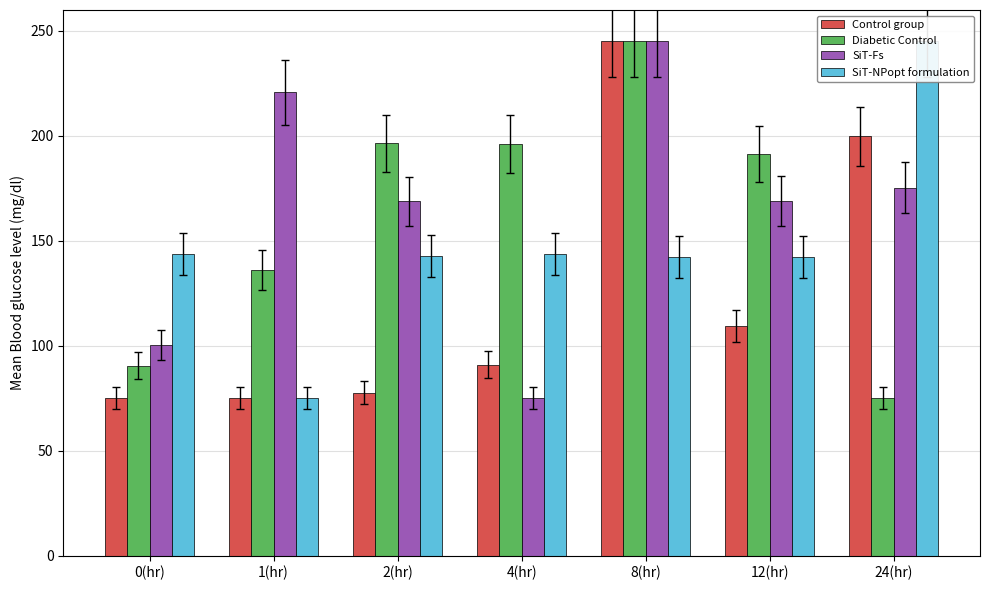

What is the label of the 7th bar from the left?

24(hr)